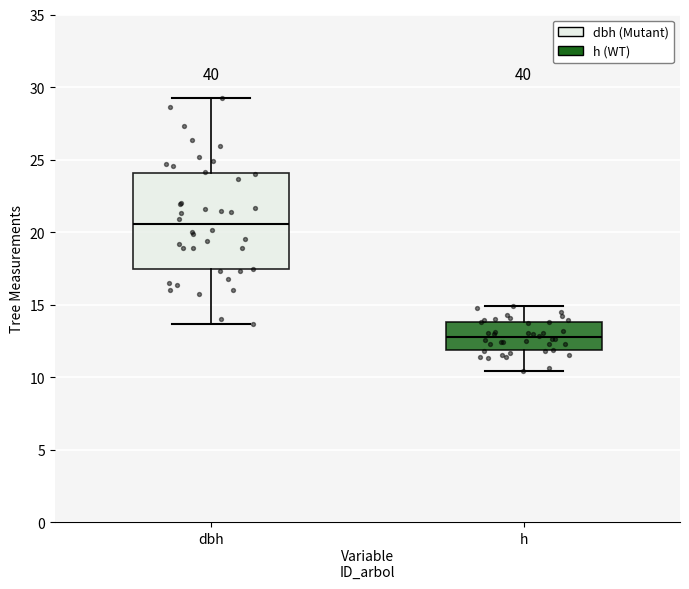

Where is the upper edge of the box for dbh on the y-axis? The values are not printed on the chart, so give them approximately, as read against the axis.

24.0